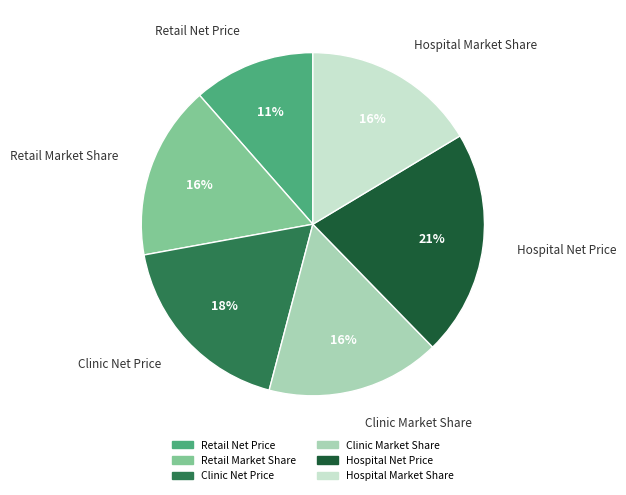

How many segments does this pie chart have?

6